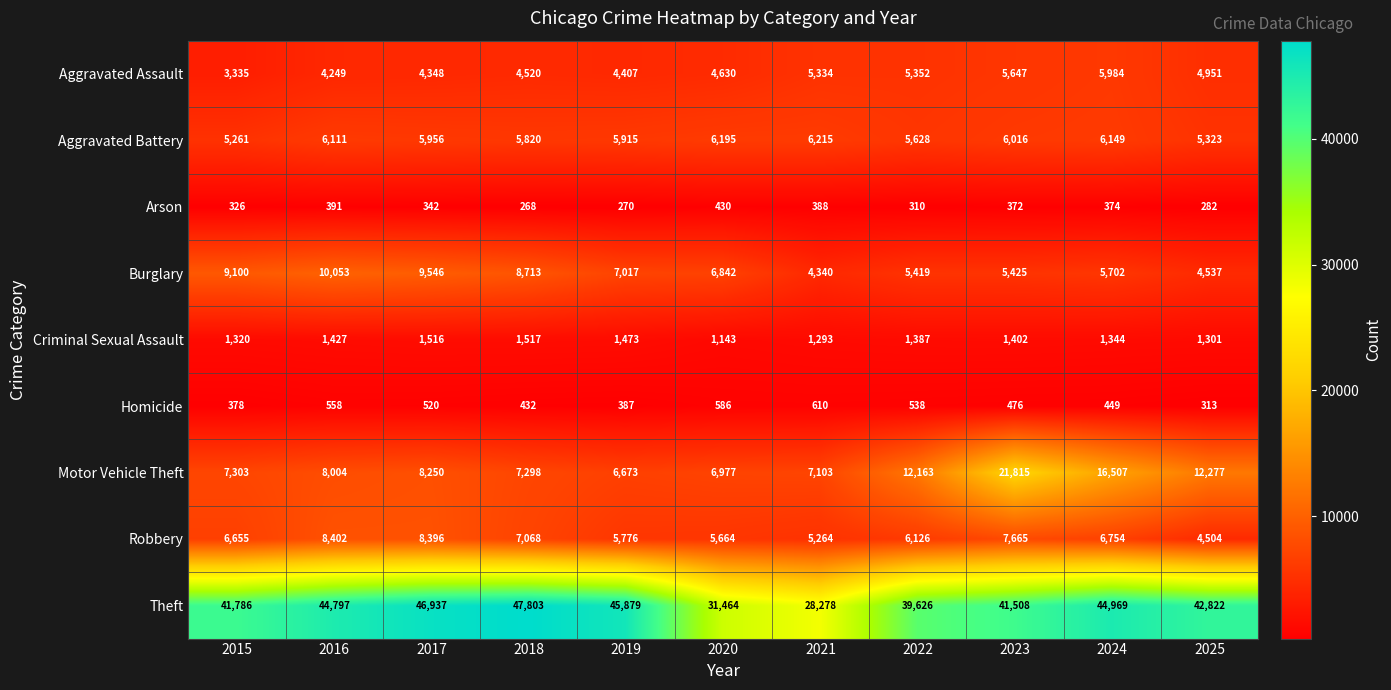

What is the sum of the Burglary values at 2023 and 2021?

9765